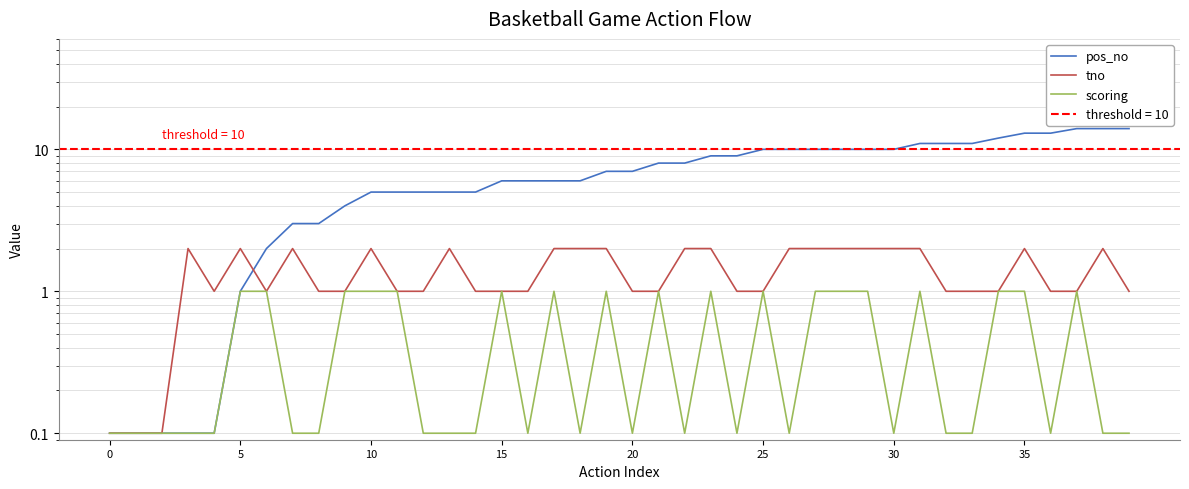

In scoring, how many points are higher than both neighbors (excluding endpoints)?

8